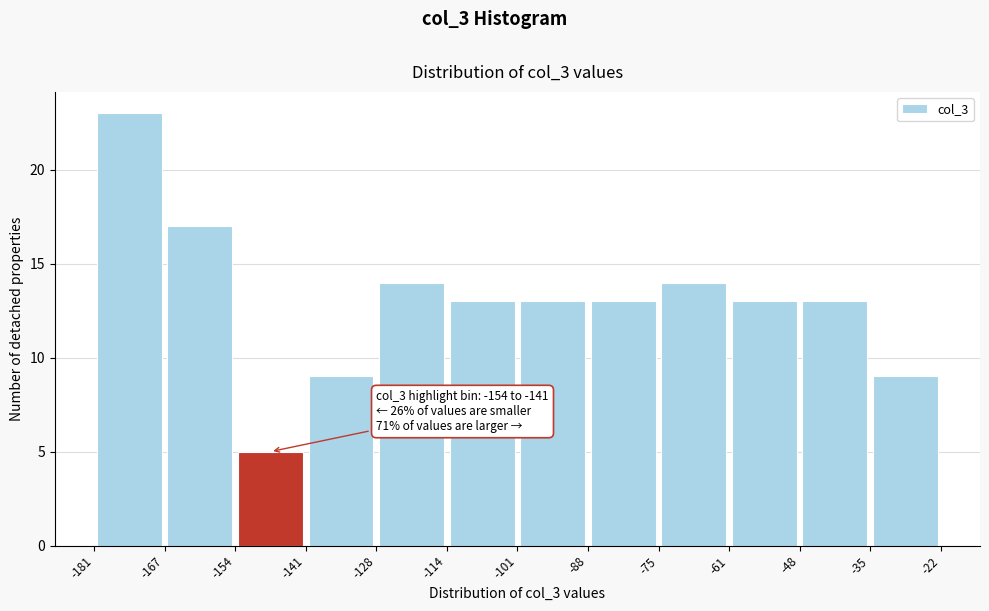

Over which range of the x-axis is the bar tallest?

-181 to -167